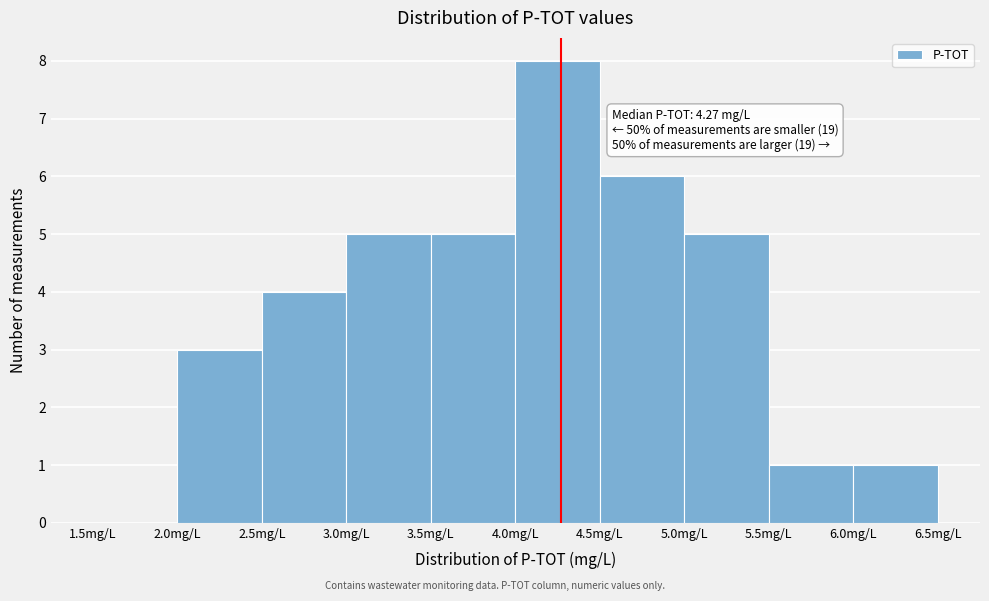

Over which range of the x-axis is the bar tallest?

4.0 to 4.5